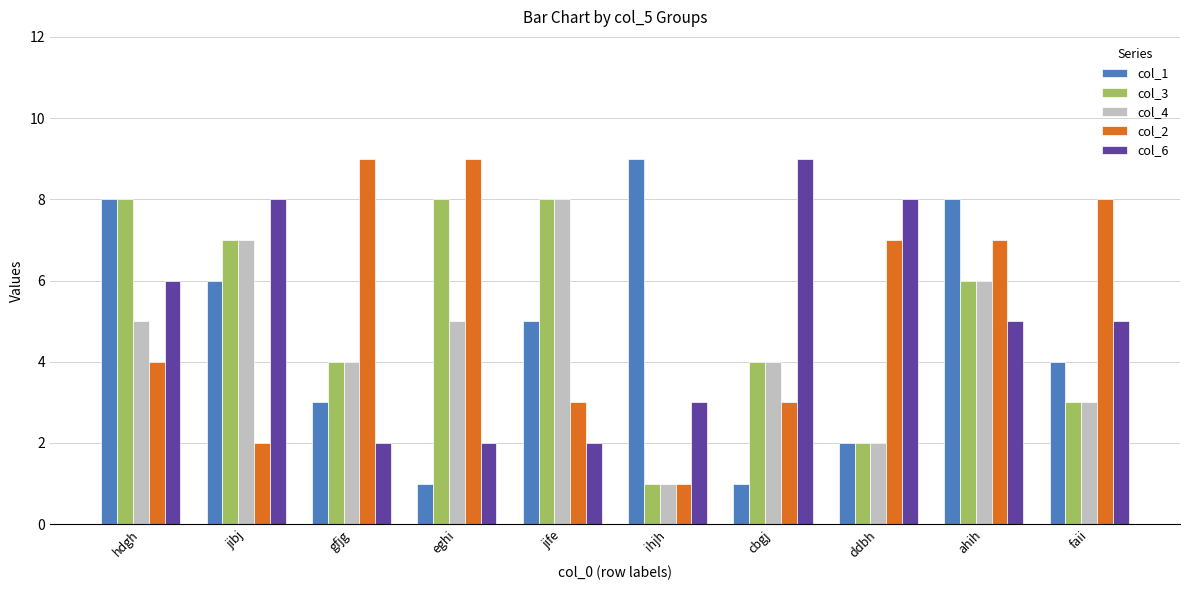

Is the value of col_6 at gfjg greater than the value of col_2 at gfjg?

No